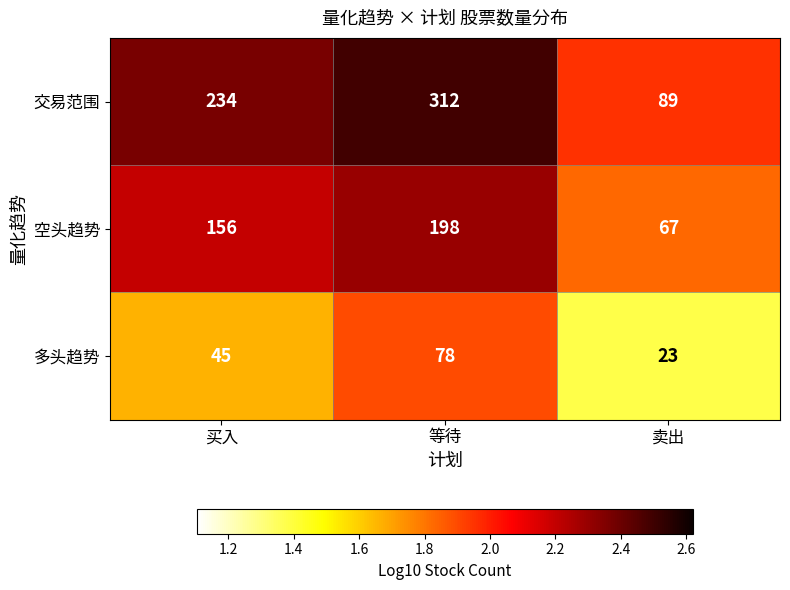

How many categories are shown in the chart?

3